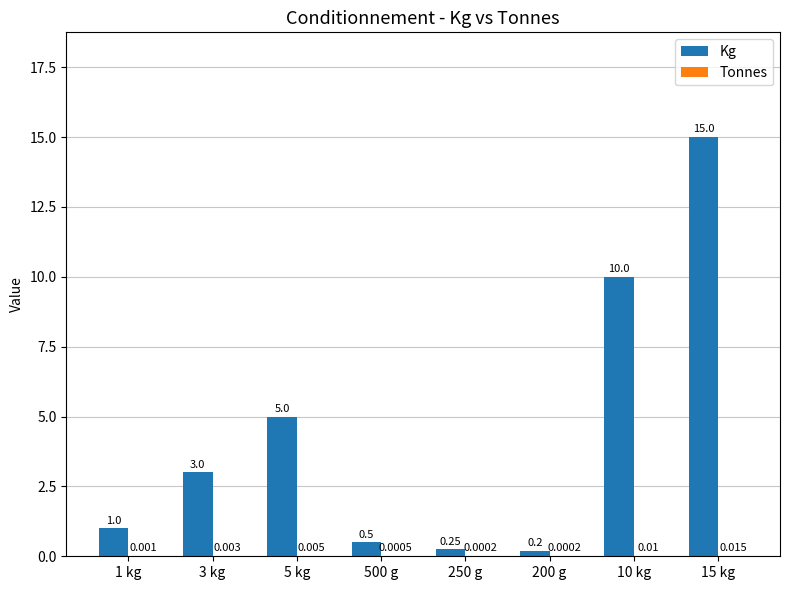

The value of Kg at 200 g is 0.2. True or false?

True